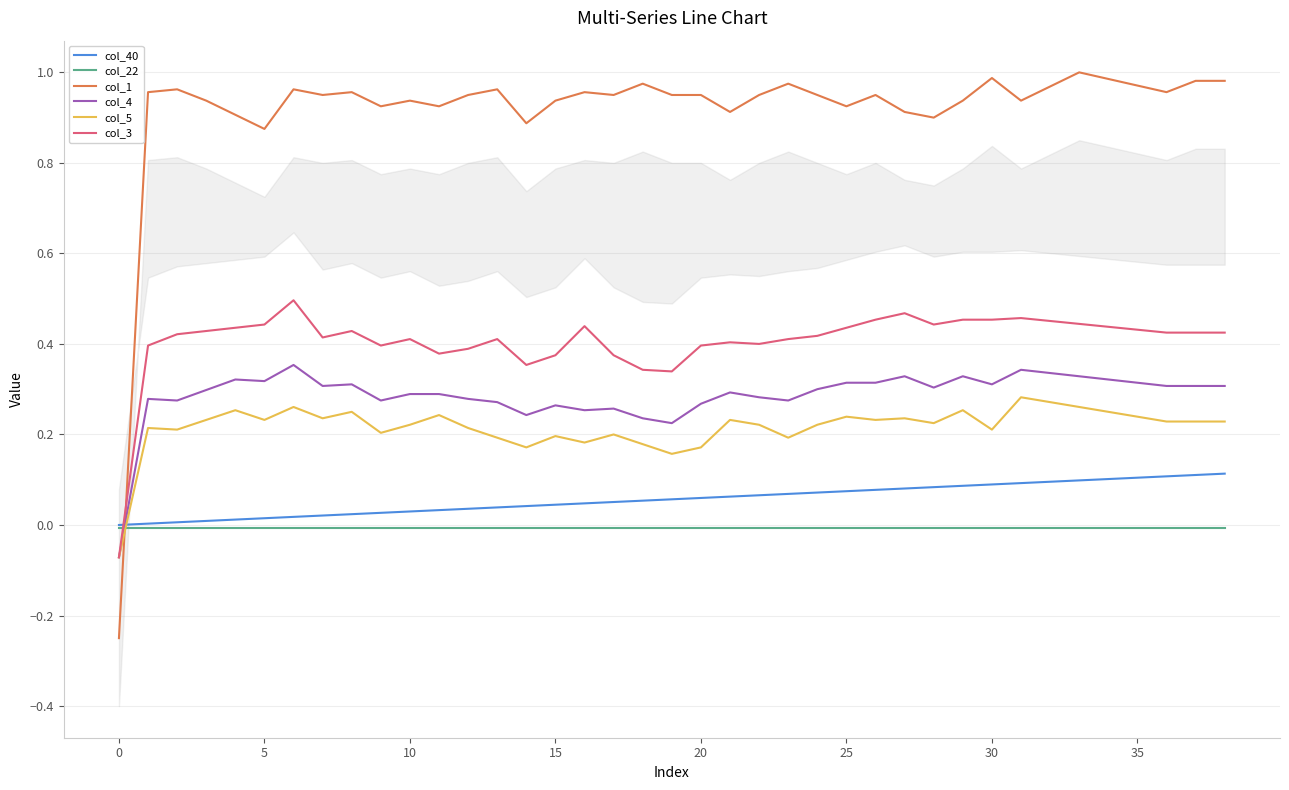

Which series ends up on top after the final intersection of col_4 and col_40?

col_4